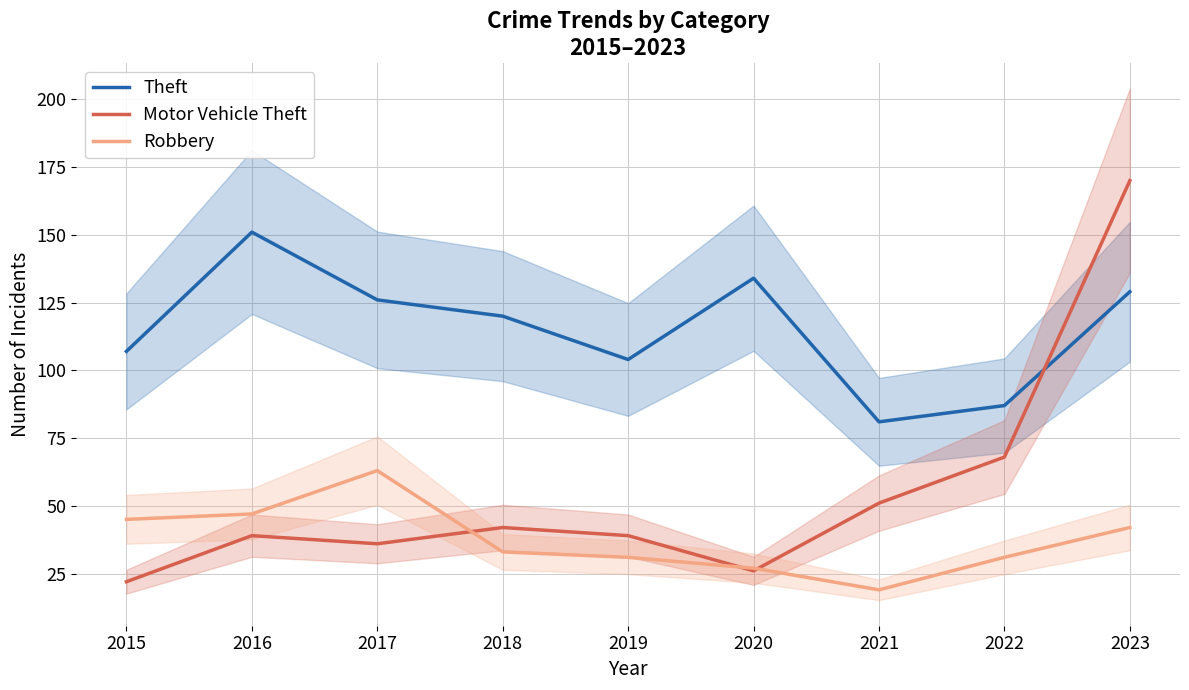

How many series are shown in this chart?

3